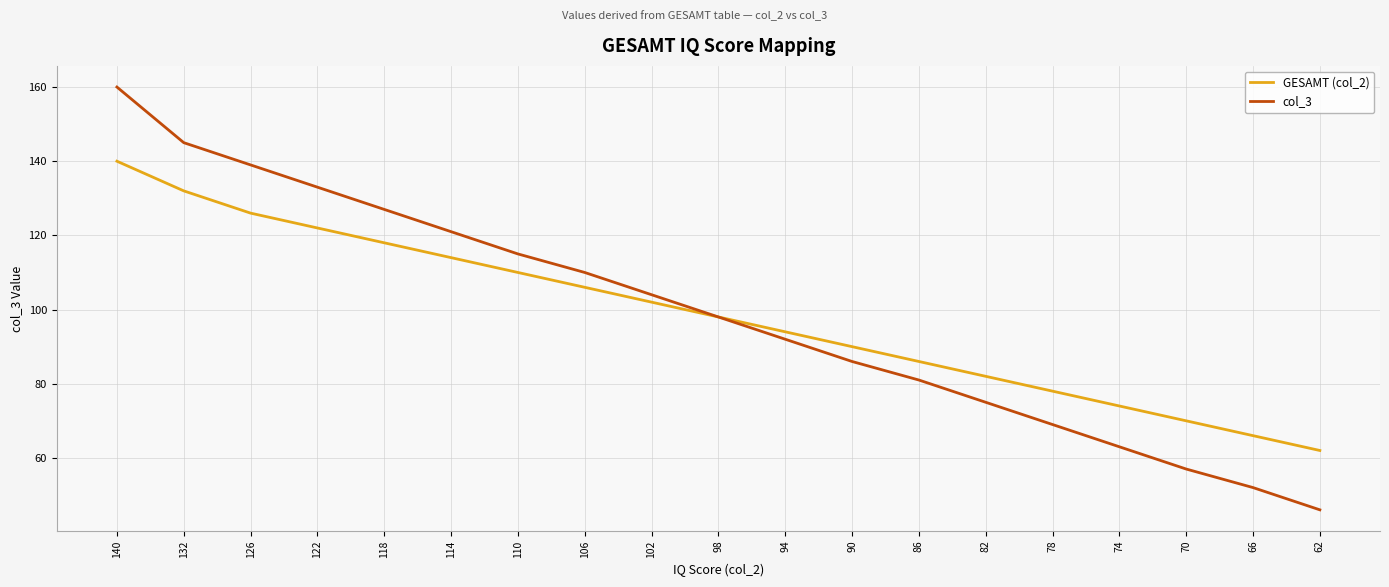

Is it true that GESAMT (col_2) equals 120 at 78?

False